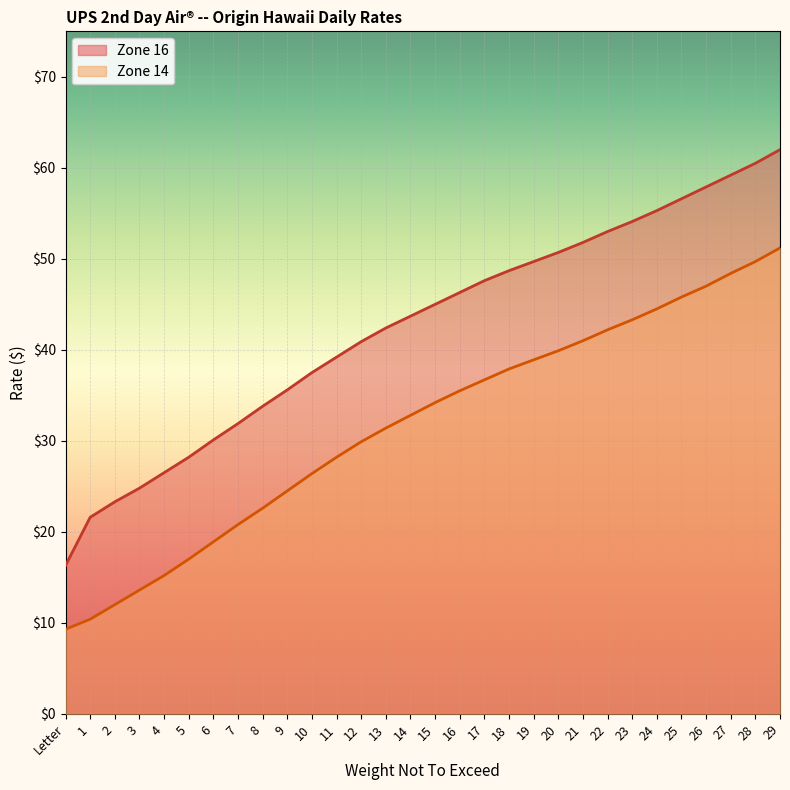

What is the difference between the Zone 14 values at 26 and 21?

6.0